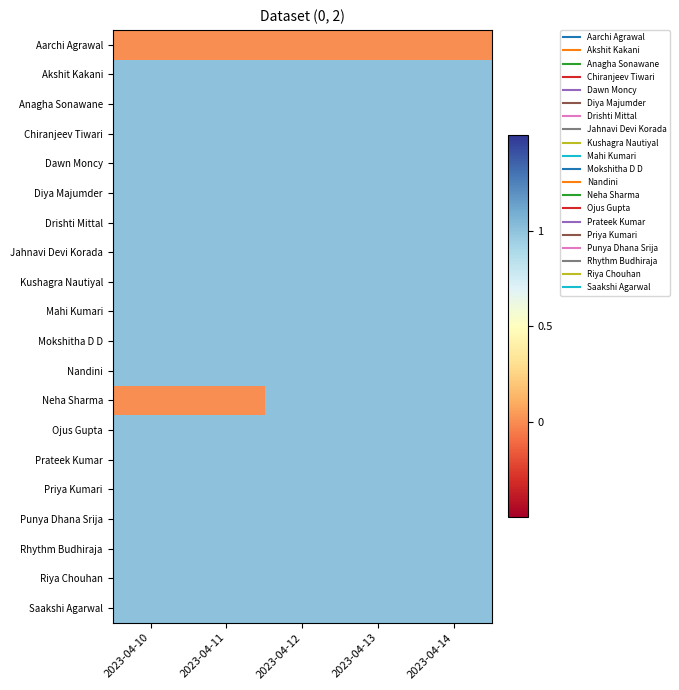

Which has a higher value, 2023-04-10 or 2023-04-12?

2023-04-10